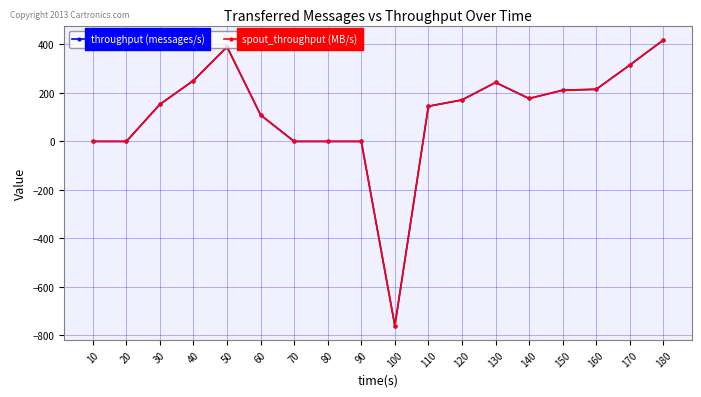

The spout_throughput (MB/s) series shows 251 at 40. True or false?

True